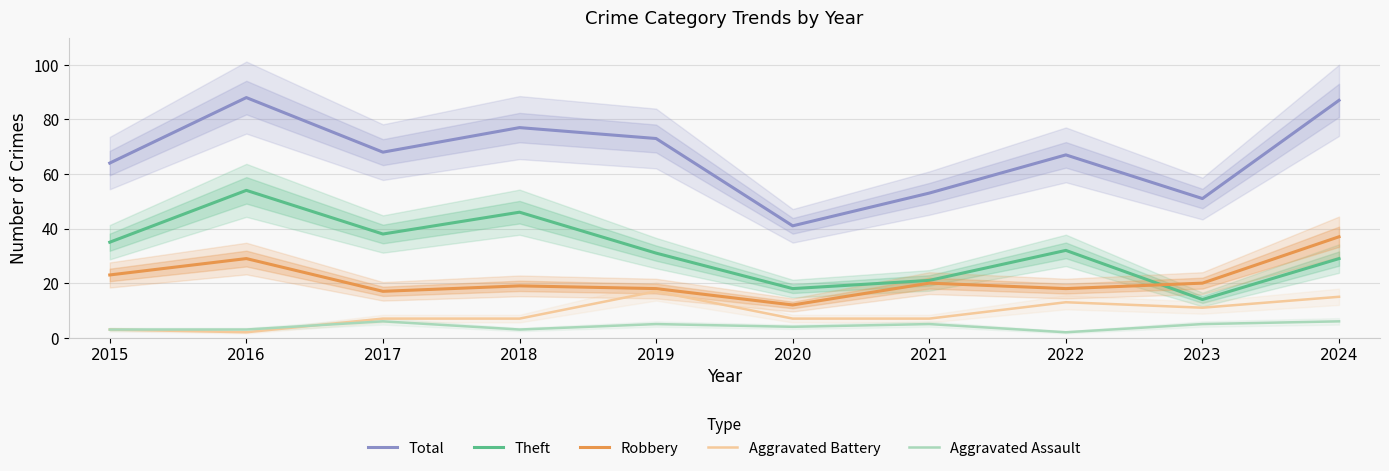

How many data points does each series have?

10